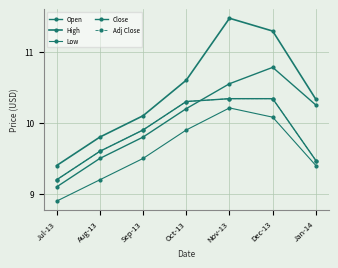

Does the chart have visible grid lines?

Yes